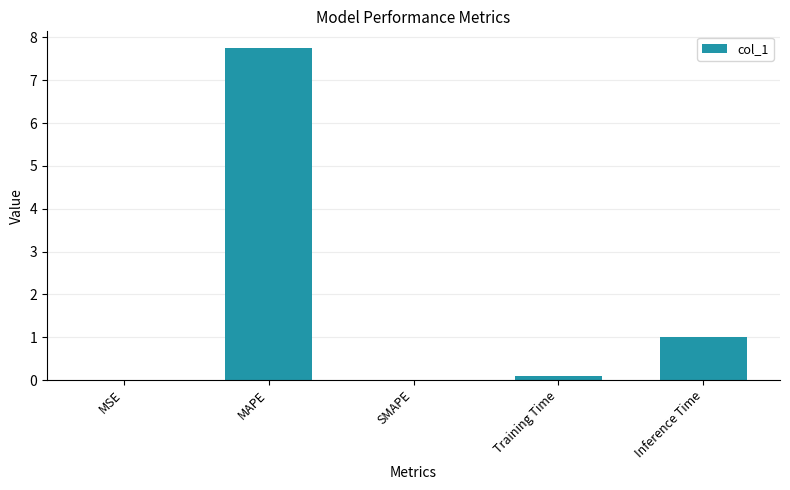

What is the sum of the values at SMAPE and MAPE?

7.8